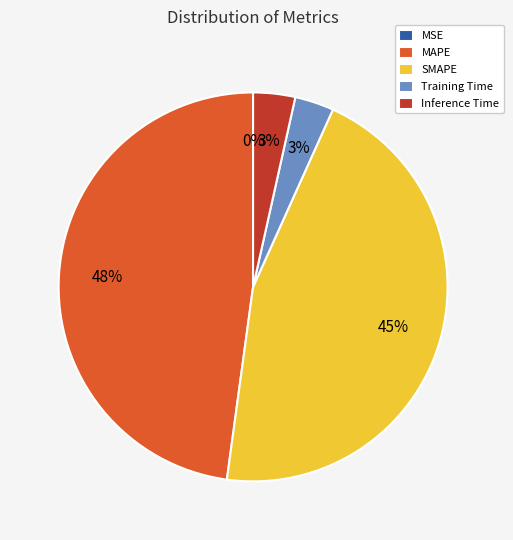

Is there a majority slice in this chart?

No